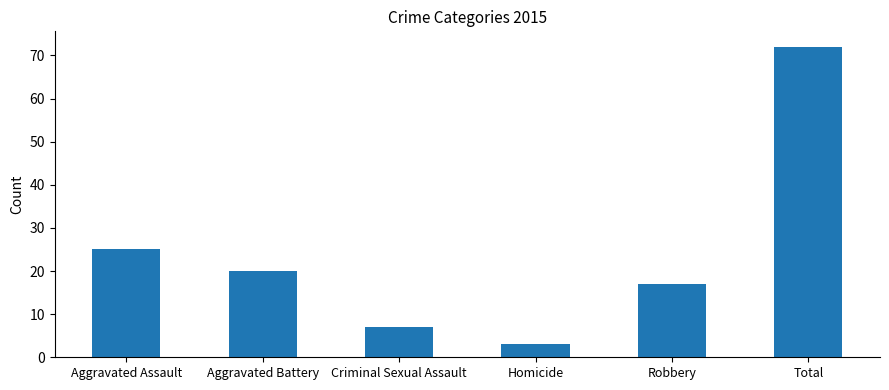

Read the value at Total.

72